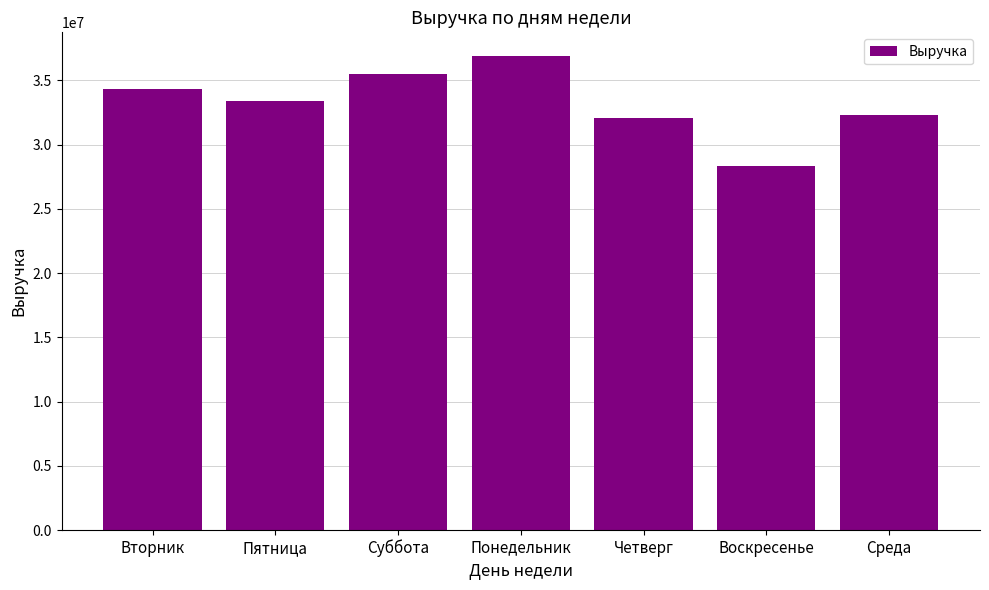

What is the minimum value shown in the chart?

28375732